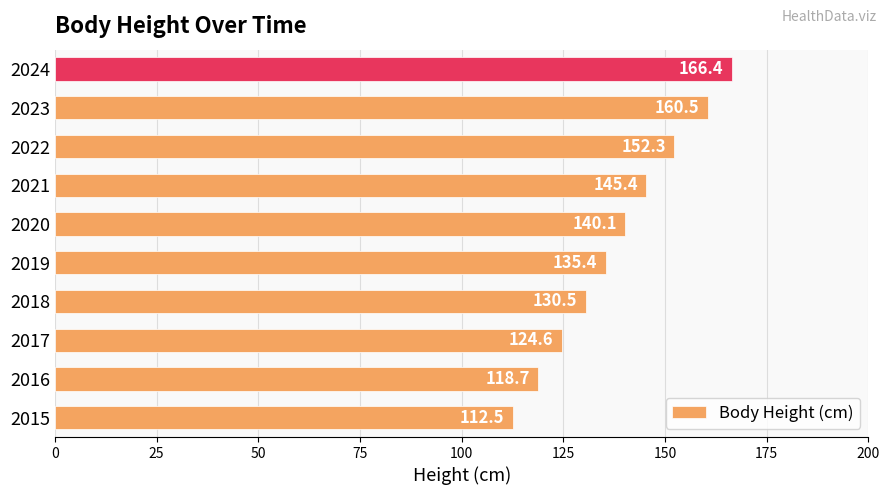

What is the difference between the maximum and minimum values?

53.9